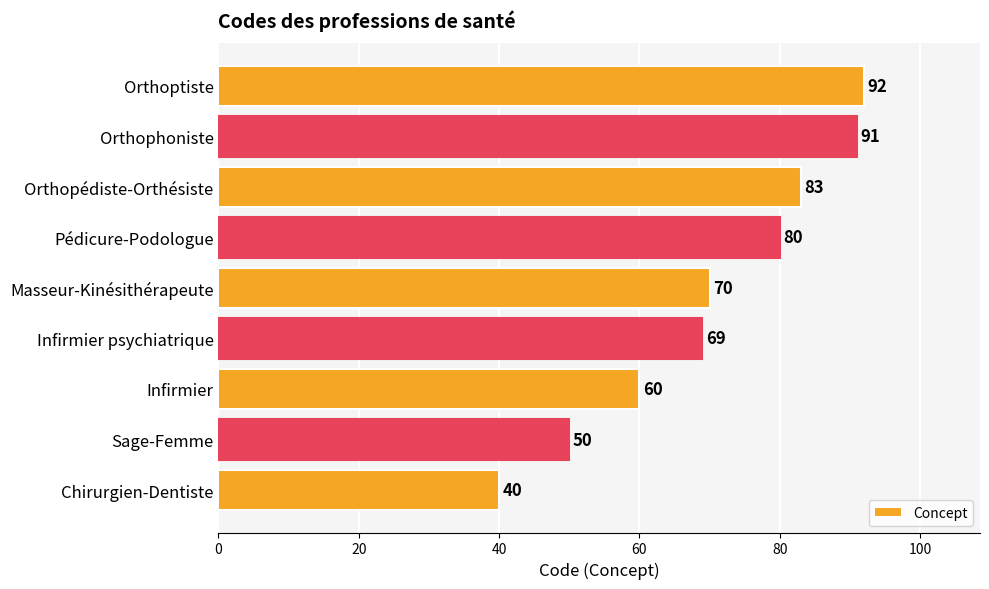

List the labels in order of value, largest first.

Orthoptiste, Orthophoniste, Orthopédiste-Orthésiste, Pédicure-Podologue, Masseur-Kinésithérapeute, Infirmier psychiatrique, Infirmier, Sage-Femme, Chirurgien-Dentiste